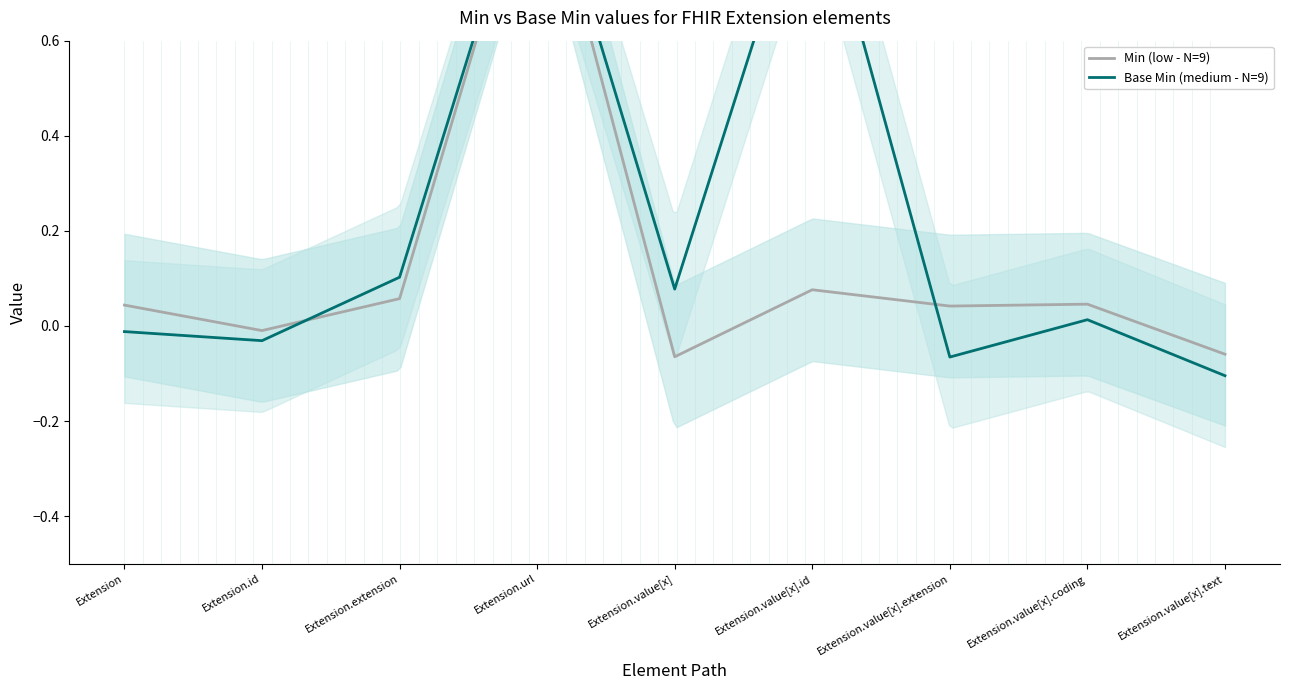

At how many categories does at least one series exceed 0?

7